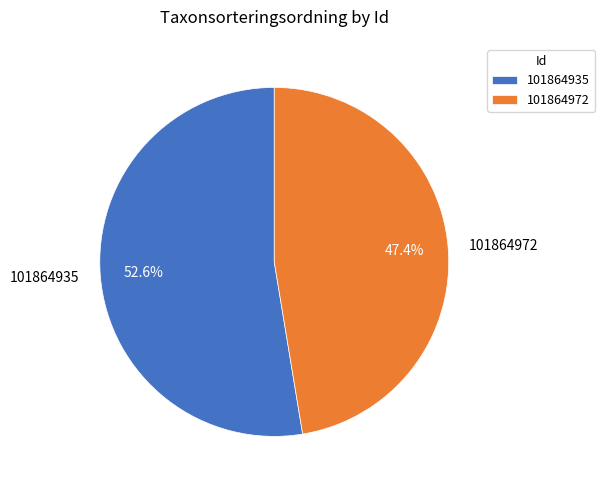

Between 101864935 and 101864972, which is larger?

101864935